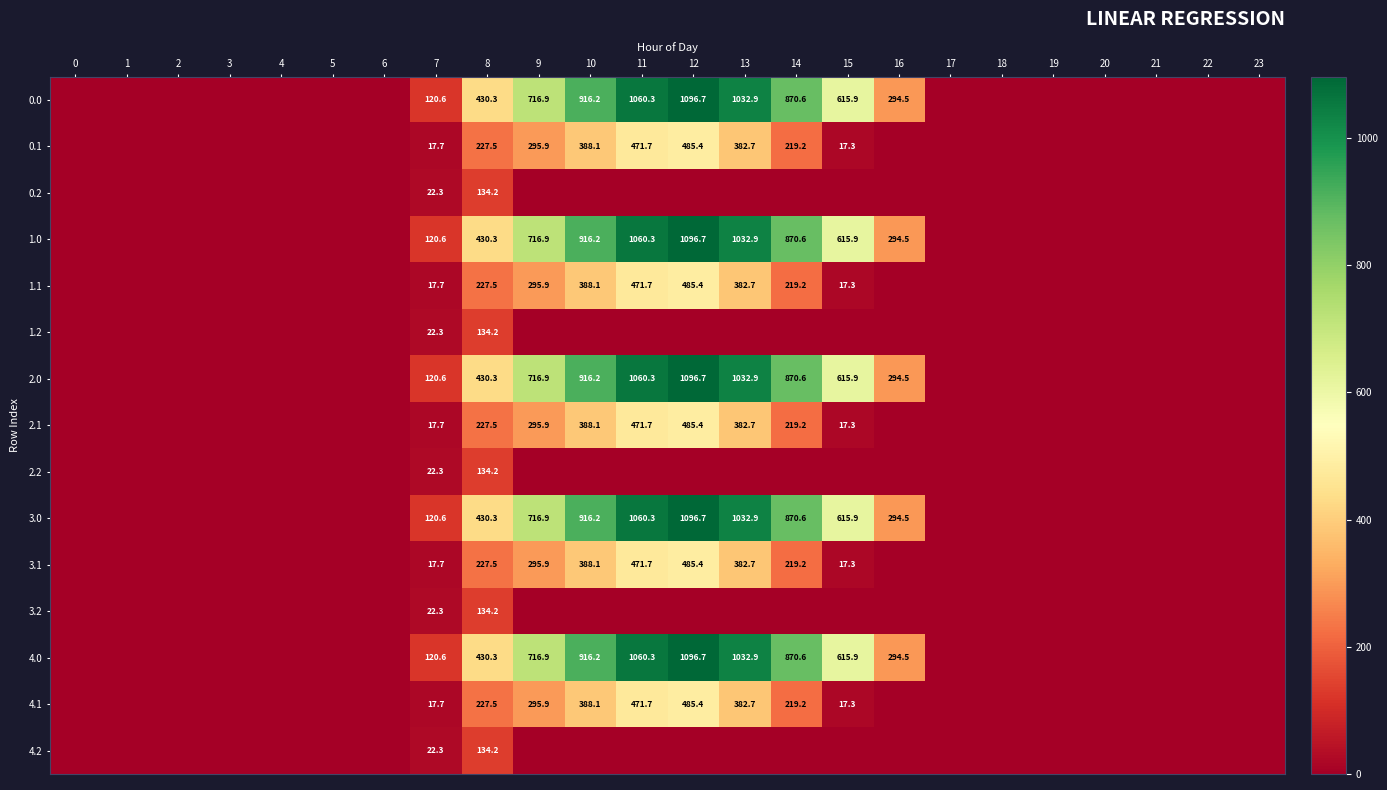

The value of 4.1 at 15 is 17.3. True or false?

True